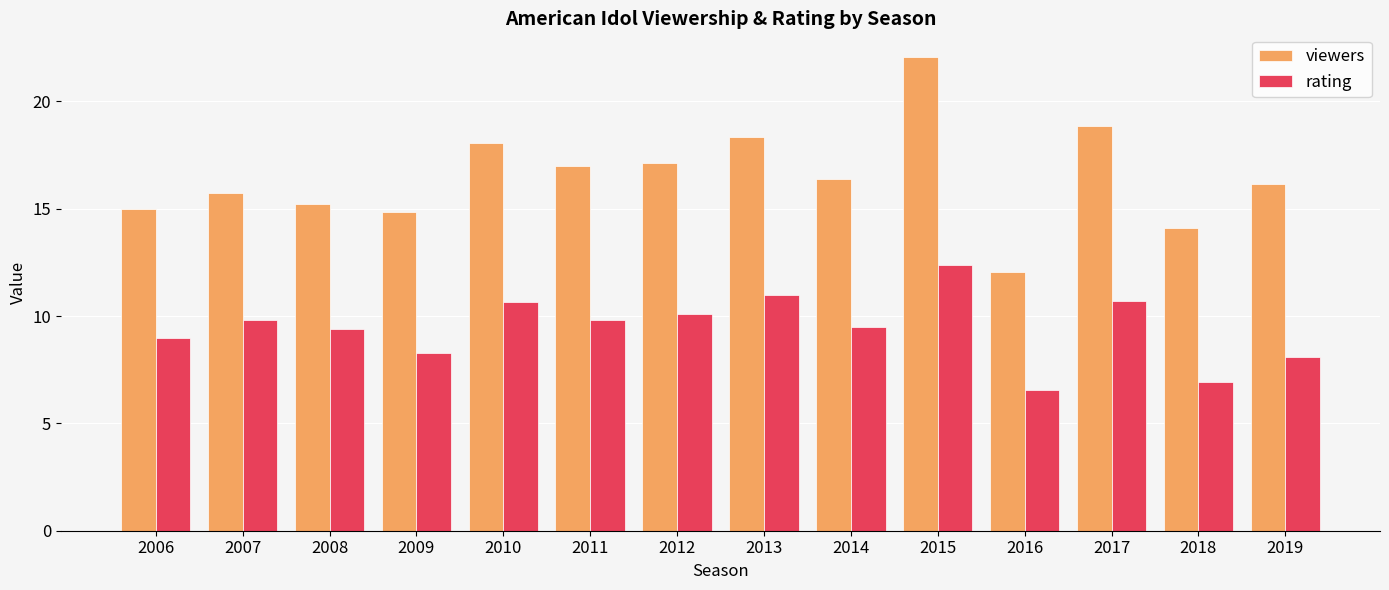

Is it true that rating equals 4.4 at 2008?

False